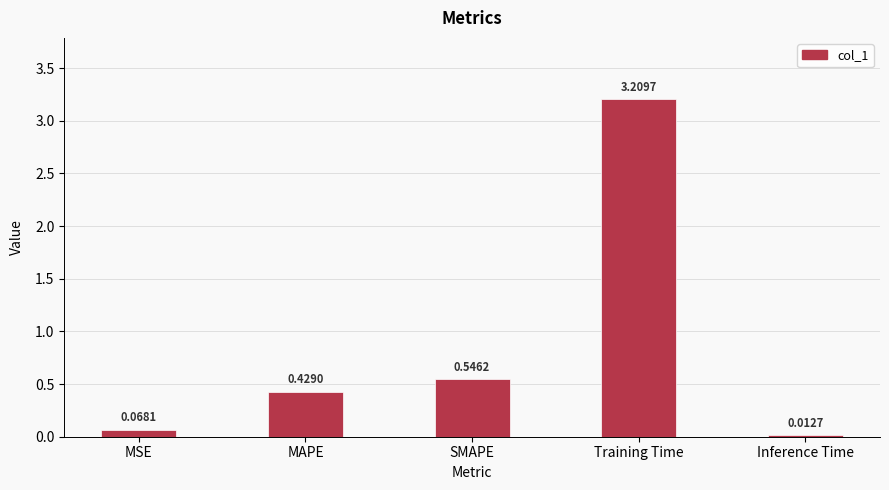

Which has a higher value, Training Time or MSE?

Training Time